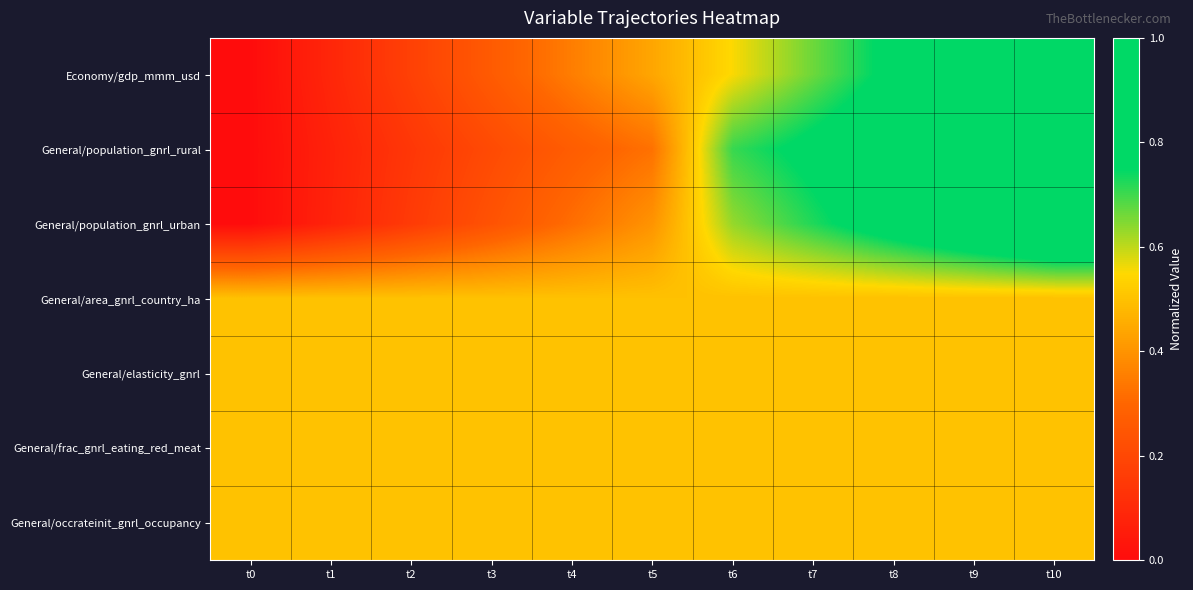

At how many categories does at least one series exceed 0?

11